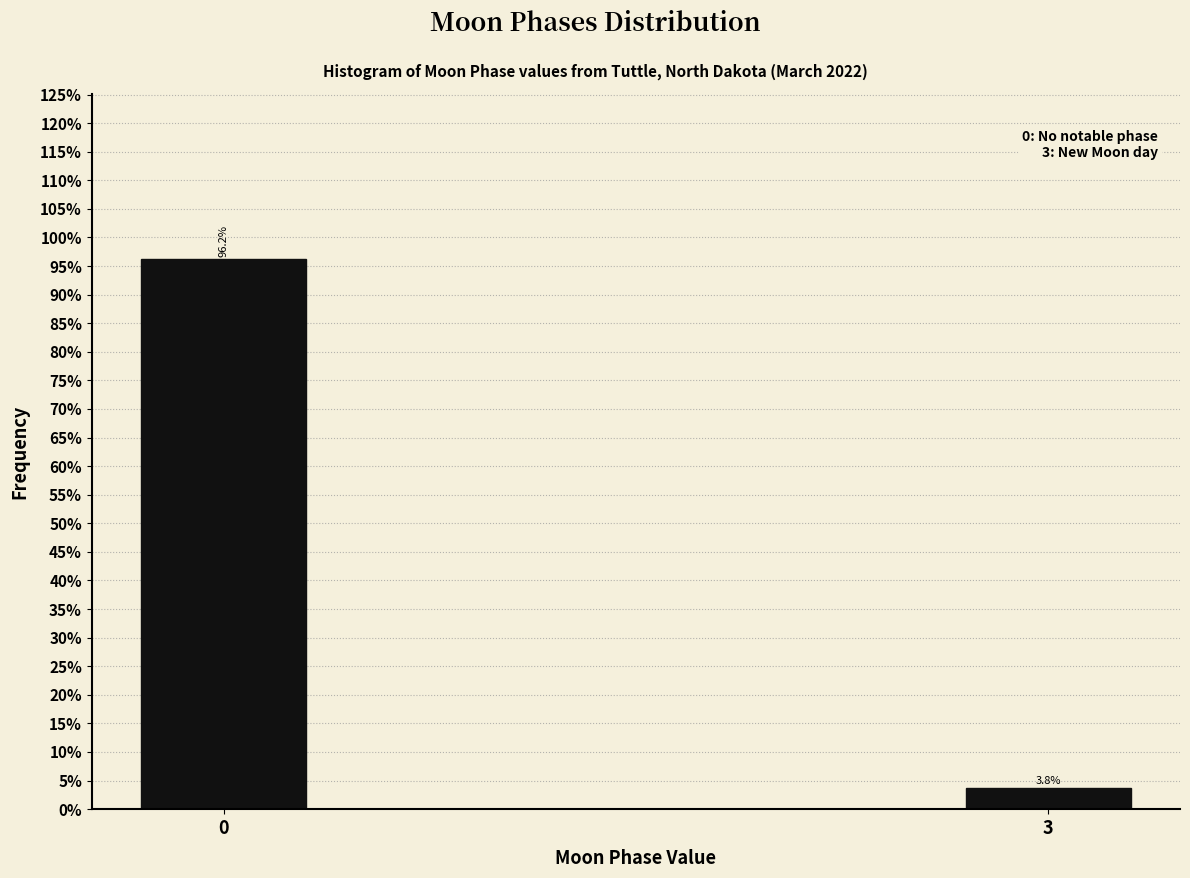

What is the value of the 2nd bar from the left?

3.8